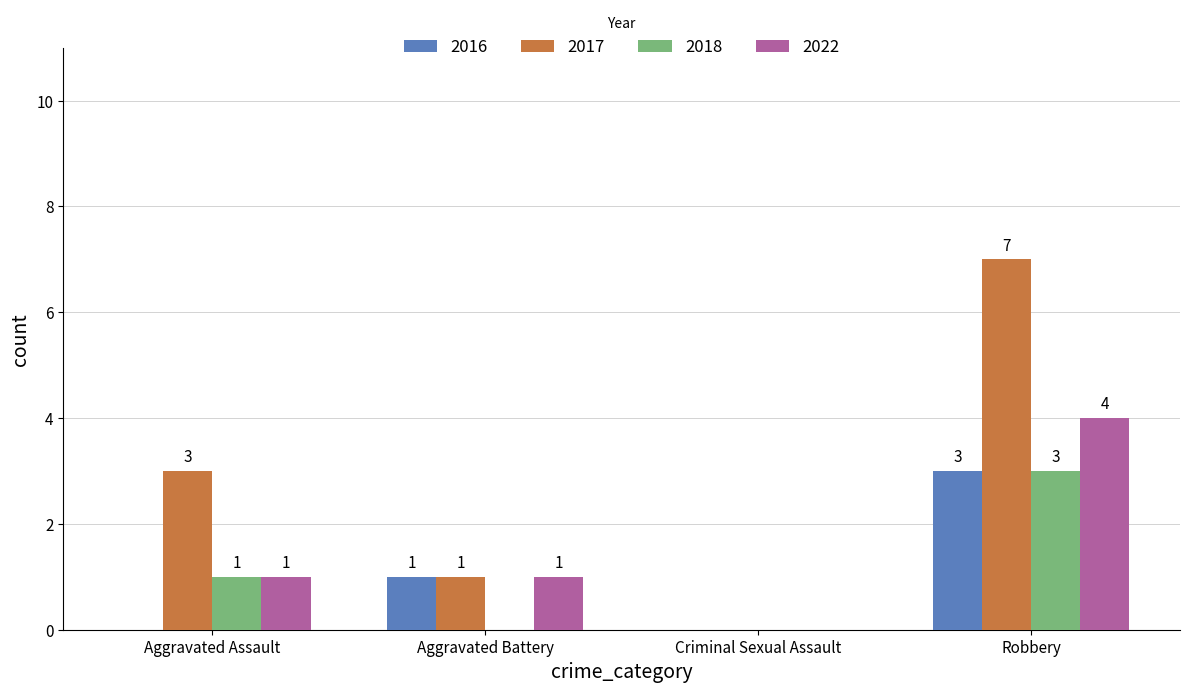

At which label is 2016 closest to 1?

Aggravated Battery